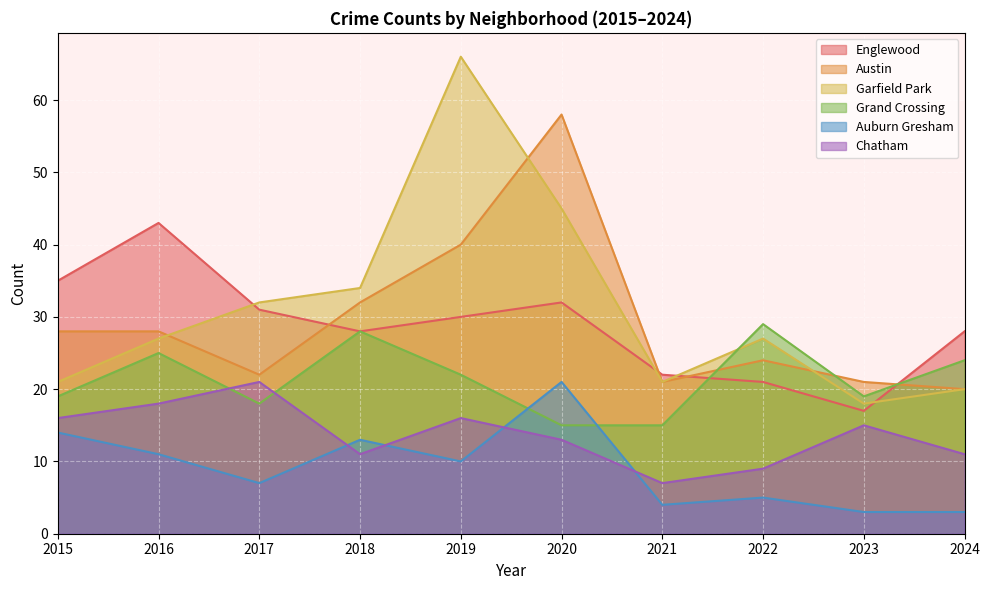

True or false: Austin has more than 0 interior local peaks.

True